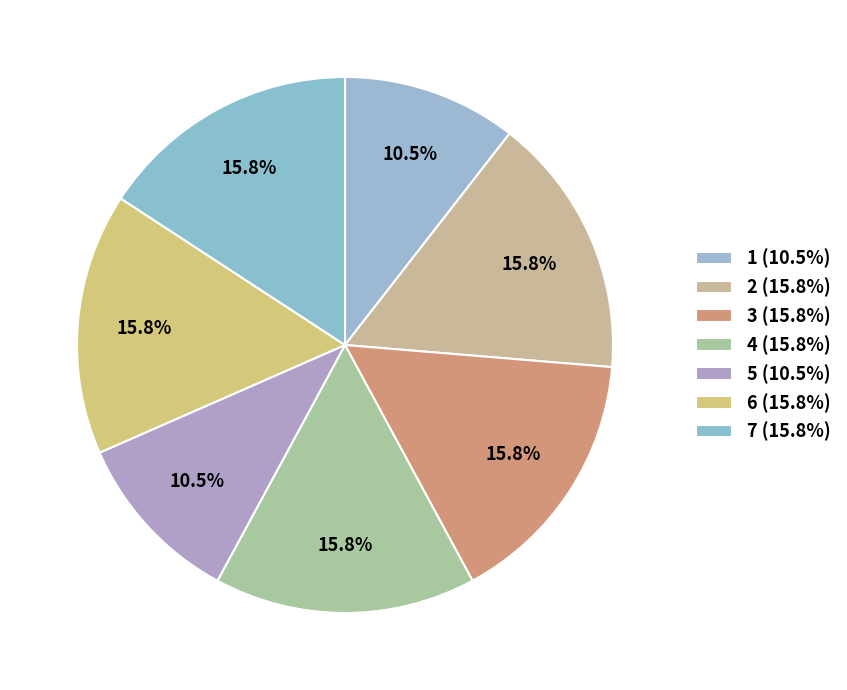

Is 7 the majority of the pie?

No